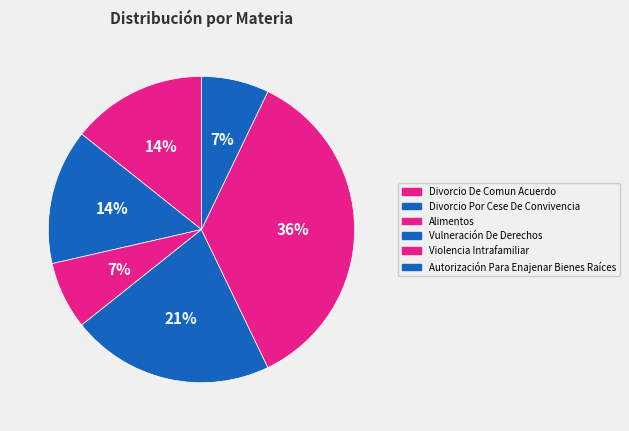

Does Violencia Intrafamiliar account for over 50% of the chart?

No